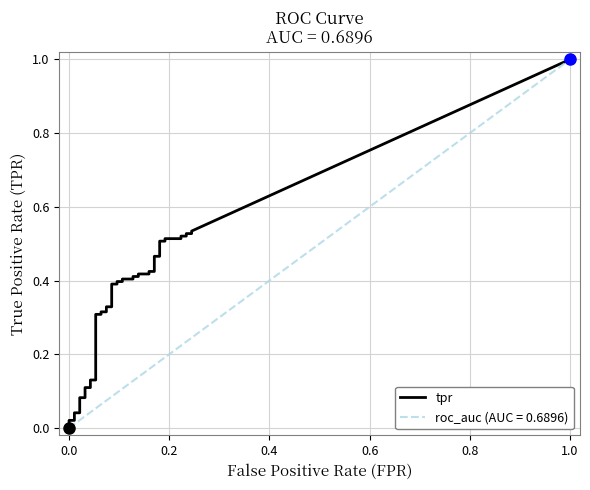

Does the chart display data point markers on the line(s)?

No